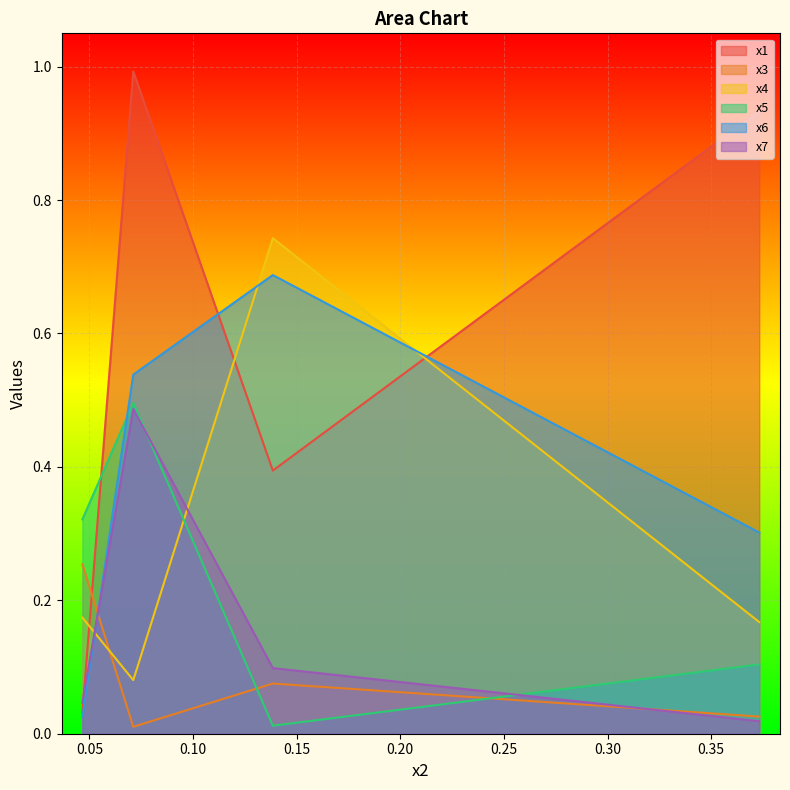

Which series has the largest total across all categories?

x1